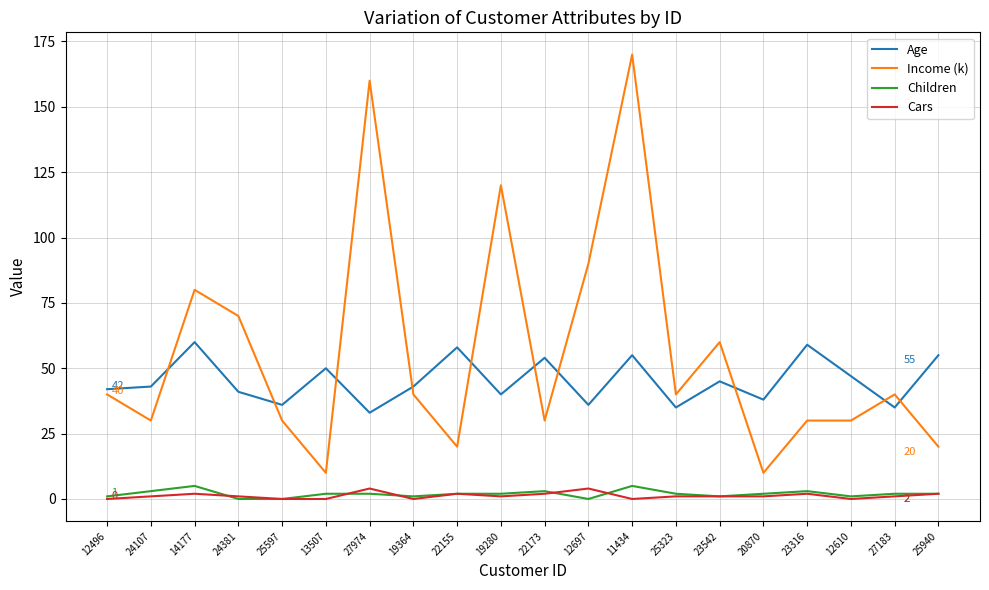

The Age series shows 45 at 23542. True or false?

True